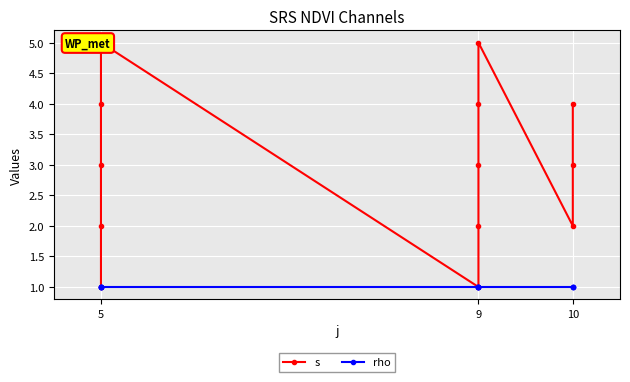

What is the difference between the maximum and second lowest values in the s series?

4